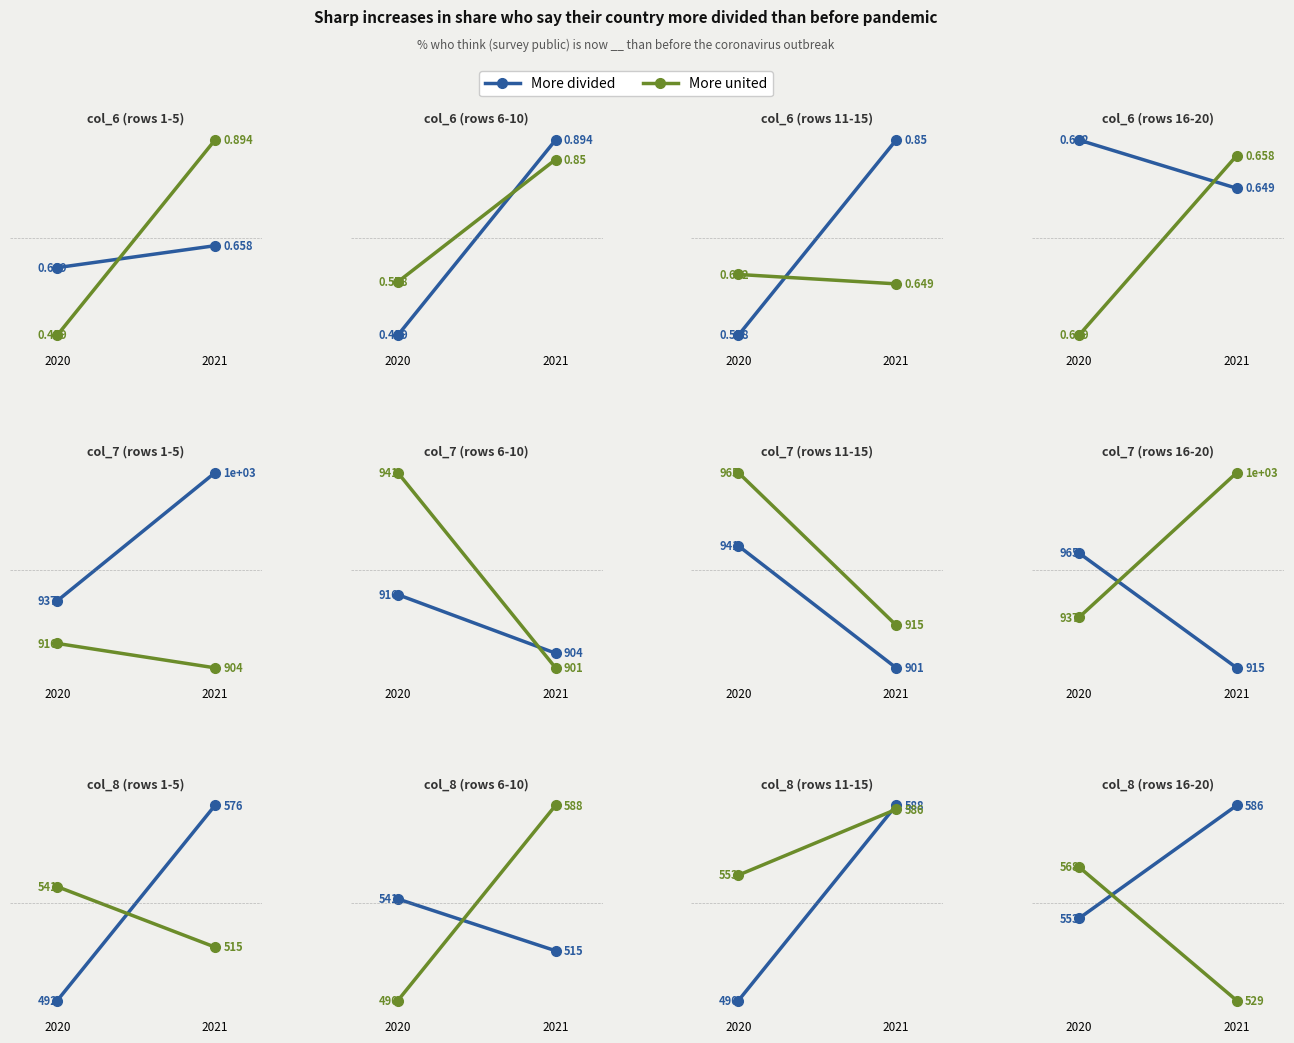

Which label corresponds to the largest value in the chart?

2021